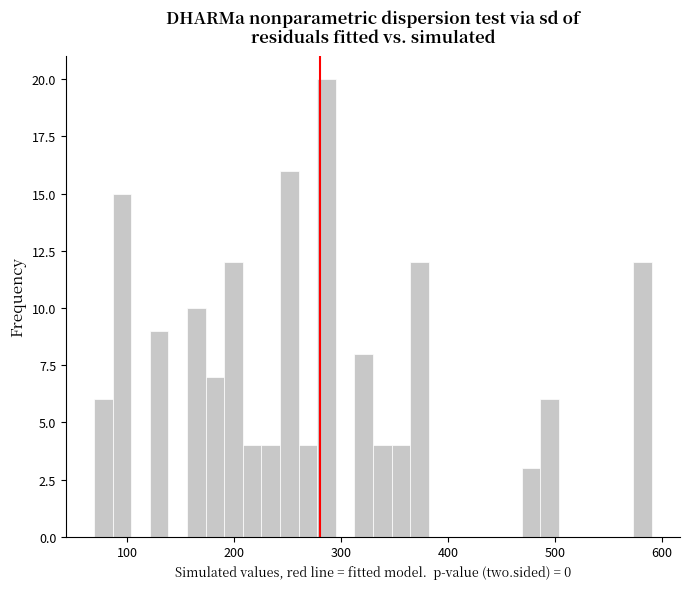

Read against the x-axis, roughly where is the centre of the tallest bar?

290